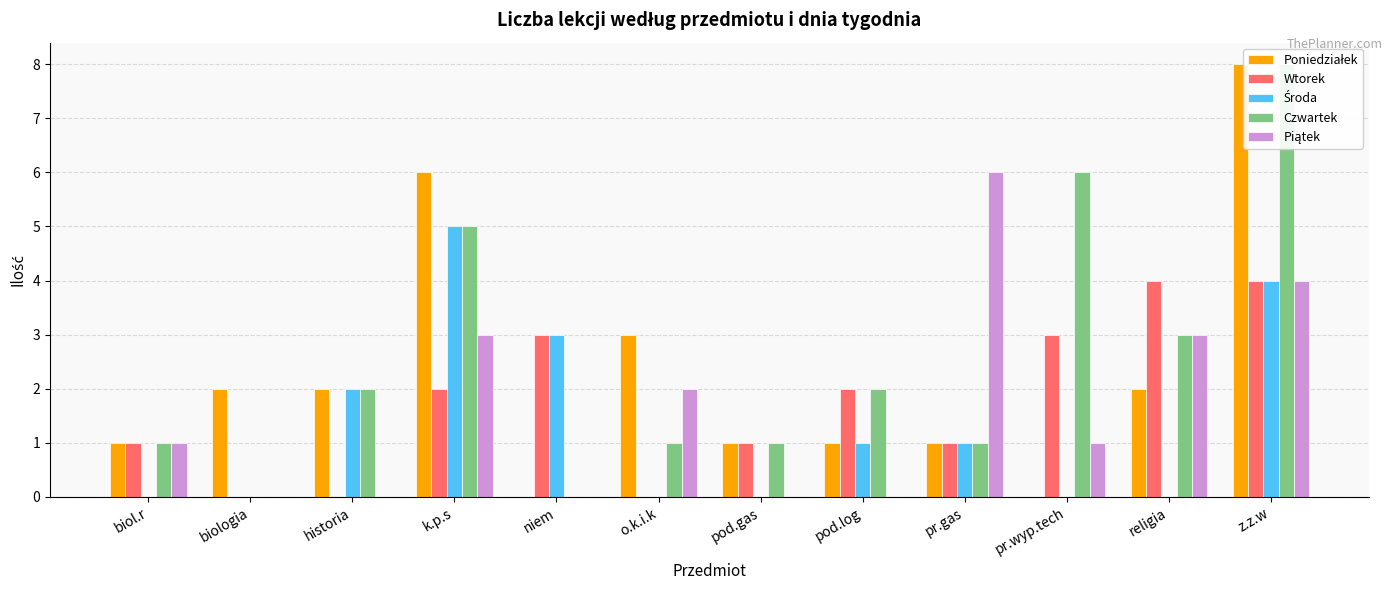

Reading left to right, list all the values displayed in this chart.

Poniedziałek: 1	2	2	6	0	3	1	1	1	0	2	8
Wtorek: 1	0	0	2	3	0	1	2	1	3	4	4
Środa: 0	0	2	5	3	0	0	1	1	0	0	4
Czwartek: 1	0	2	5	0	1	1	2	1	6	3	8
Piątek: 1	0	0	3	0	2	0	0	6	1	3	4